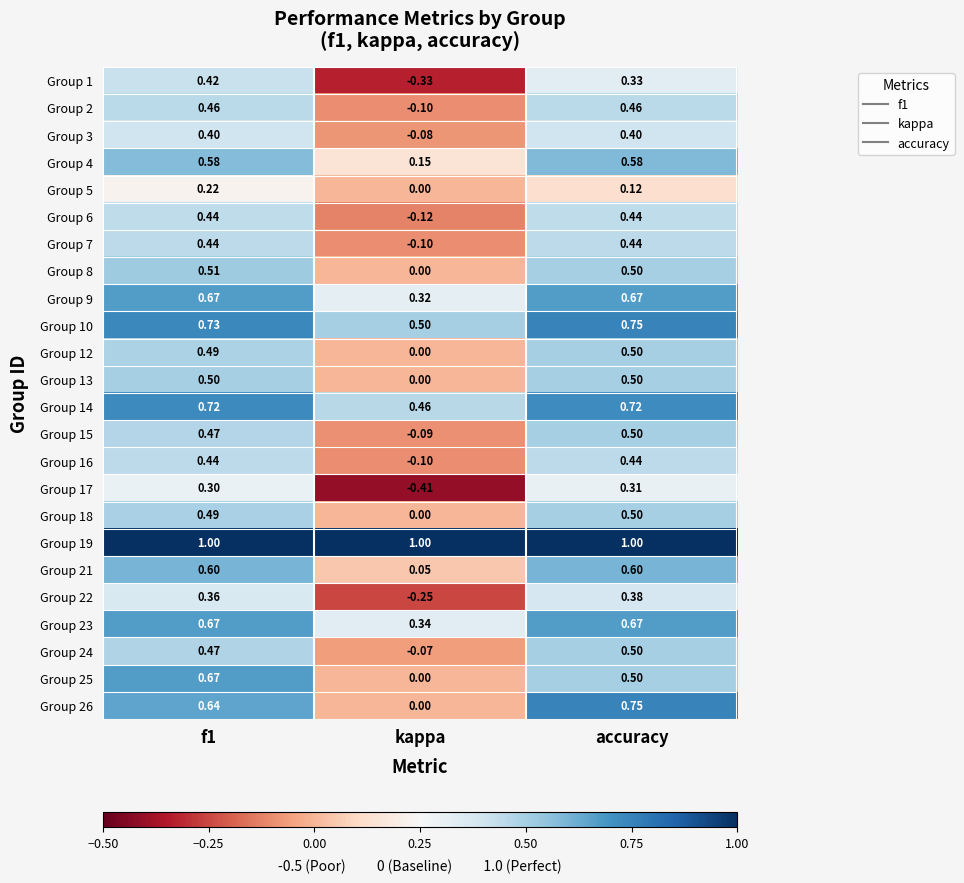

At which category does the chart reach its minimum across all series?

kappa